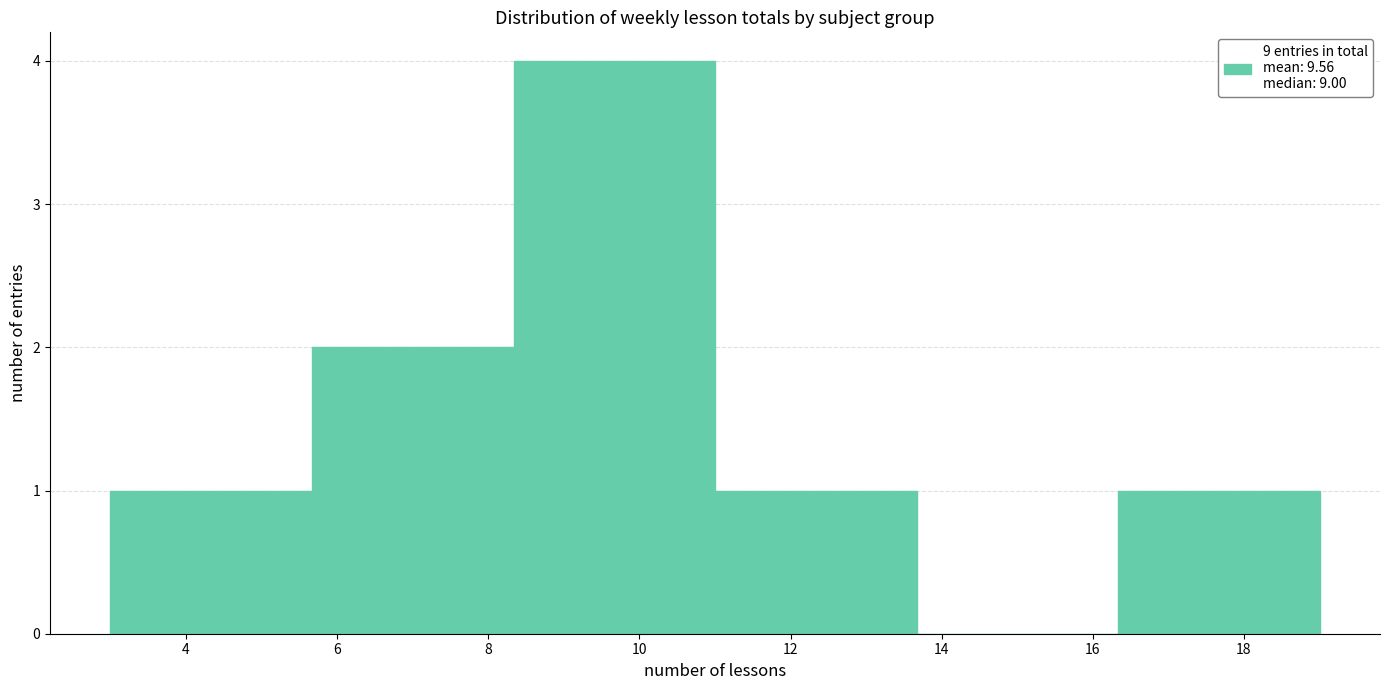

Which range on the x-axis has the tallest bar?

8.4 to 11.0